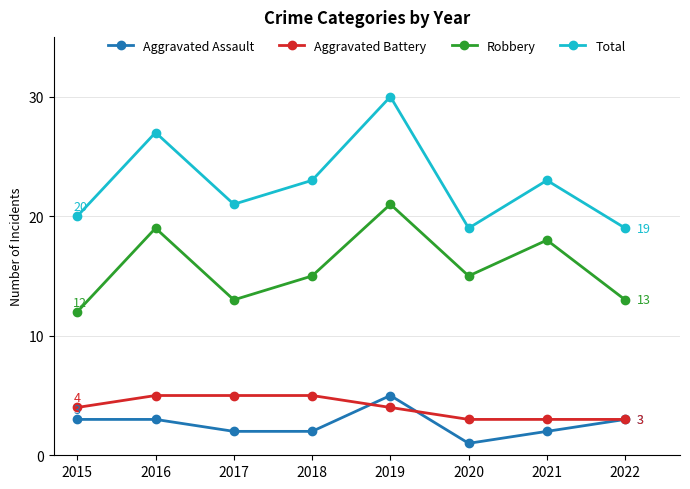

Is the value of Total at 2016 greater than the value of Aggravated Assault at 2016?

Yes